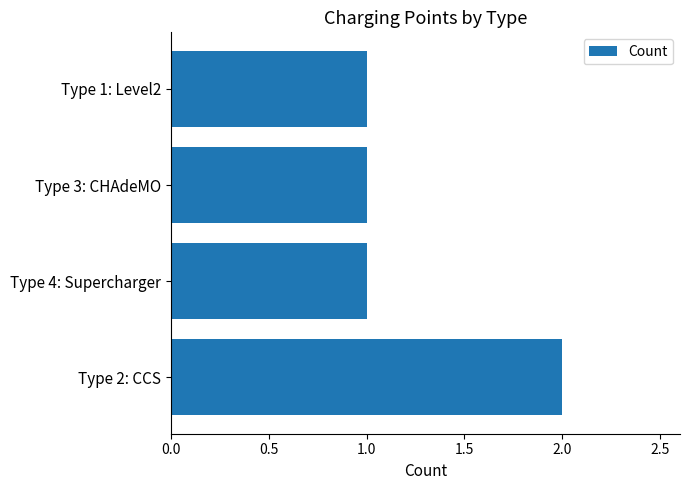

What is the sum of all values?

5